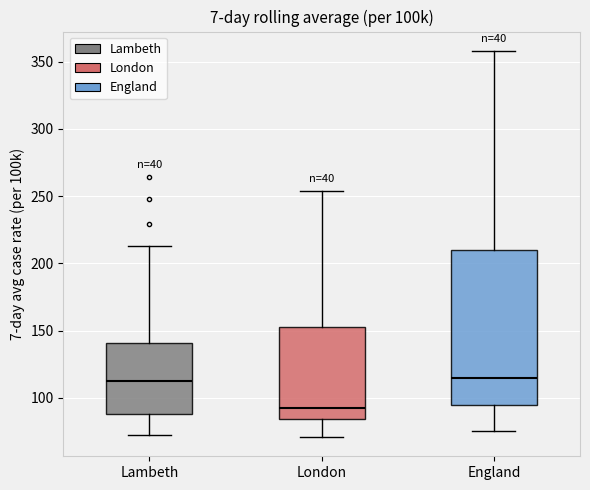

Where is the upper edge of the box for London on the y-axis? The values are not printed on the chart, so give them approximately, as read against the axis.

150